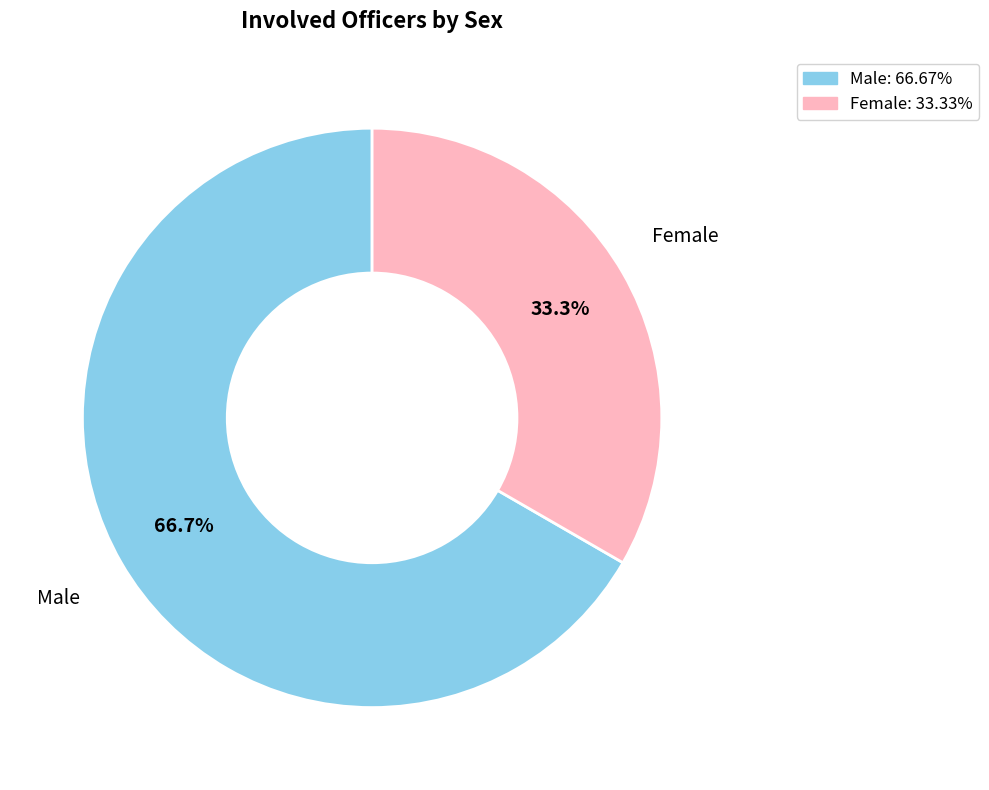

How many segments does this pie chart have?

2